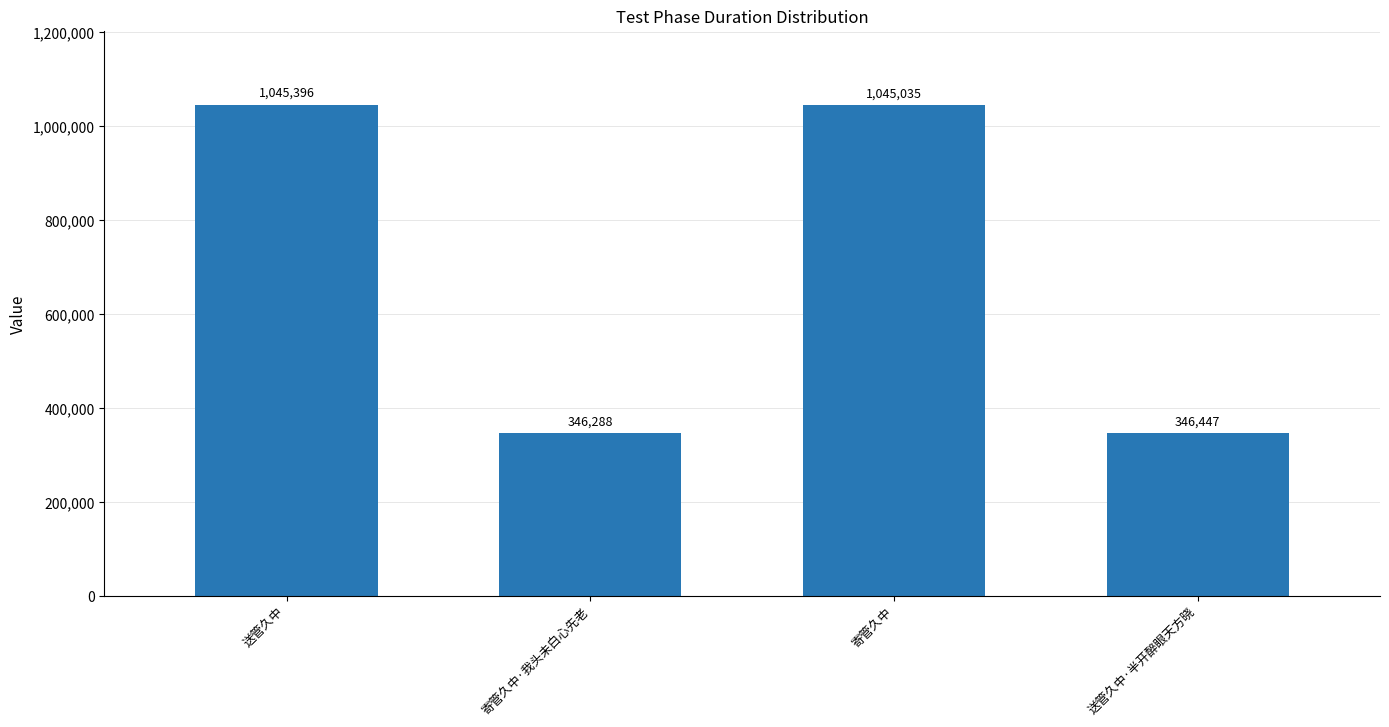

What is the maximum value shown in the chart?

1045396